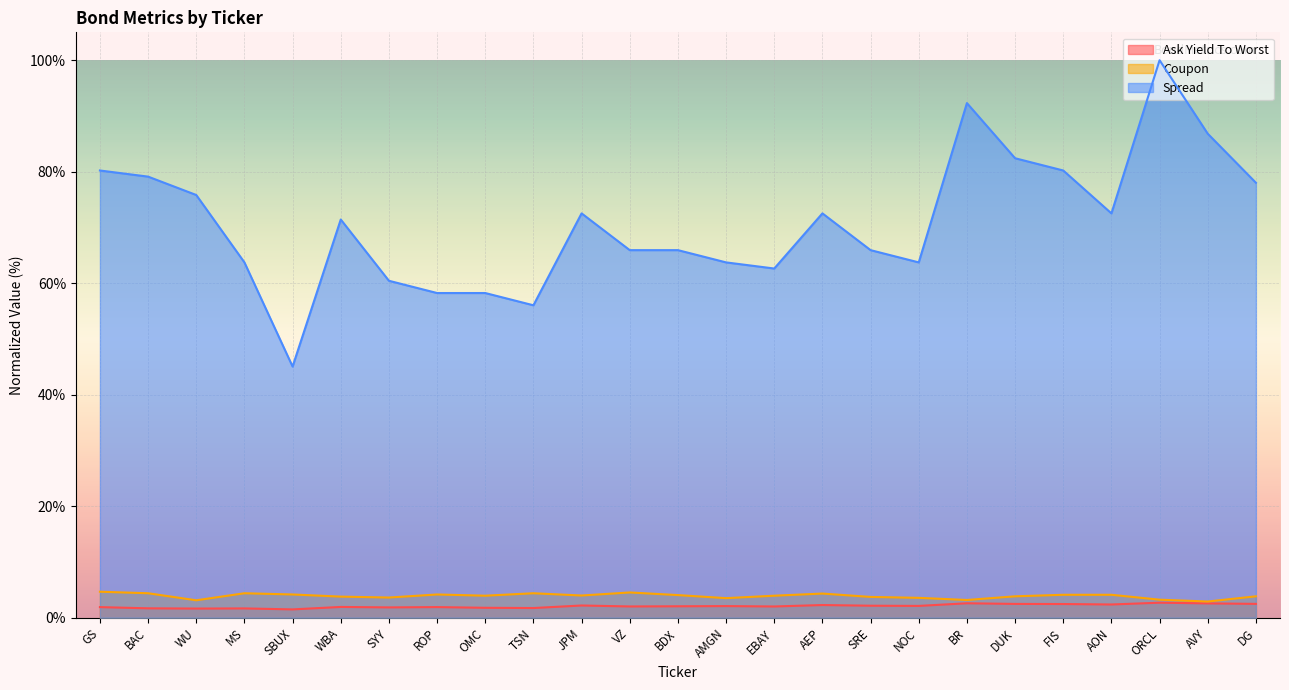

True or false: Ask Yield To Worst and Spread cross at least once.

False